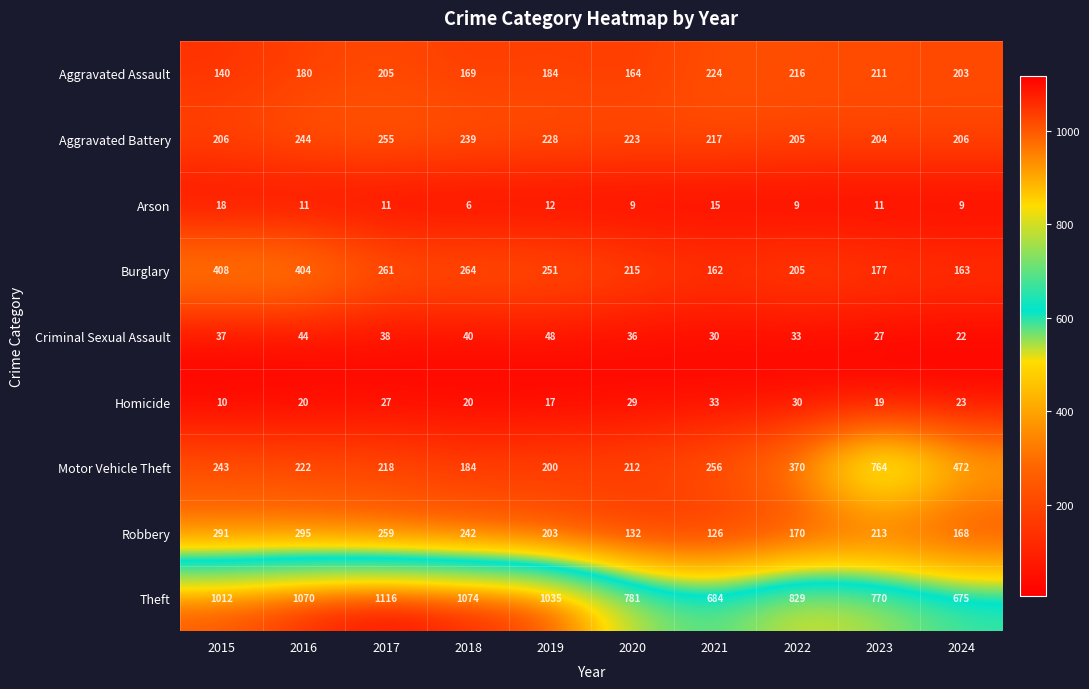

Which series has the largest total across all categories?

Theft